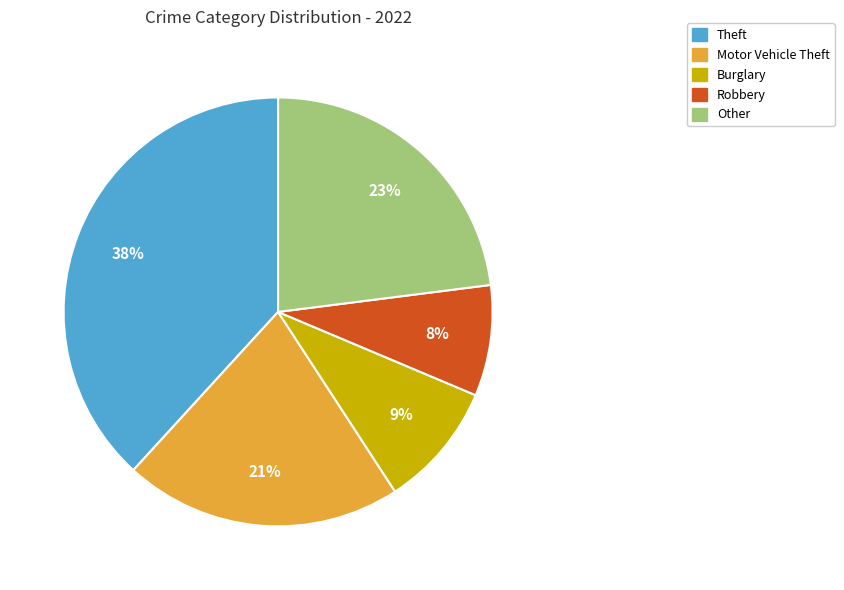

Which slice is the smallest?

Robbery